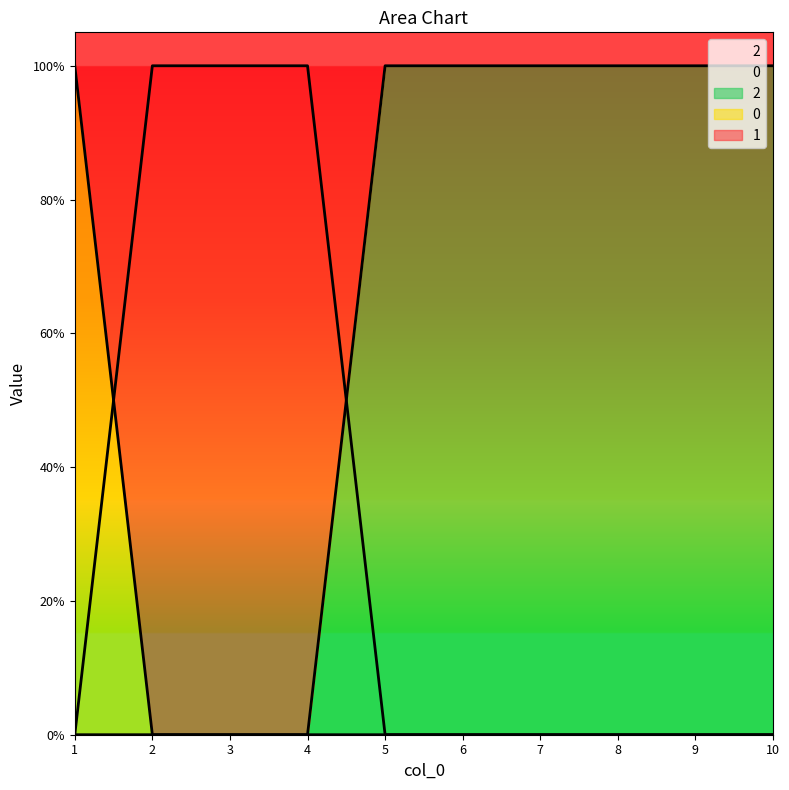

How many lines are shown in the chart?

3